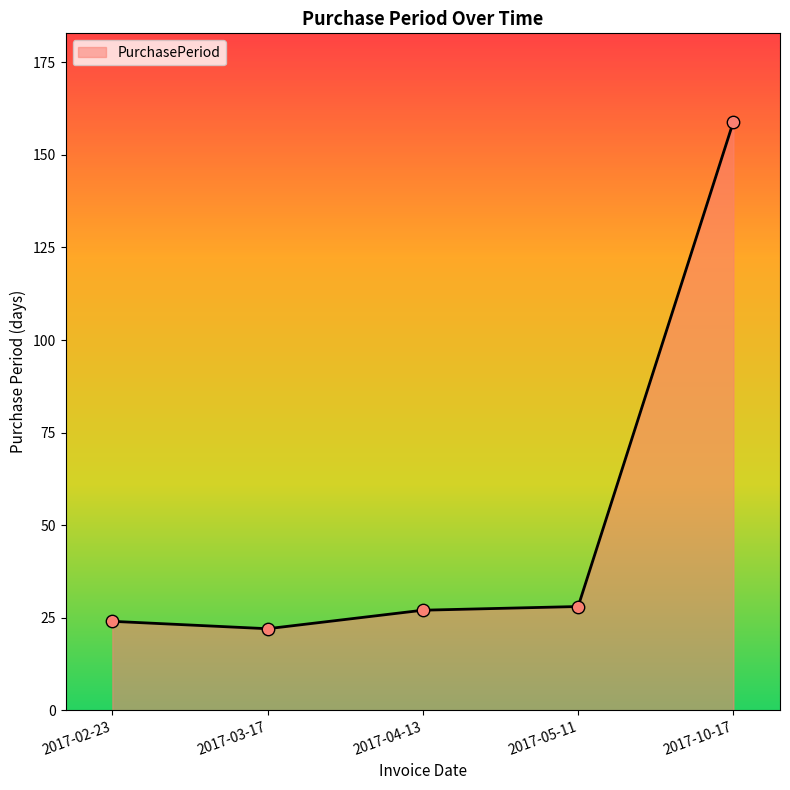

Which has a higher value, 2017-10-17 or 2017-03-17?

2017-10-17